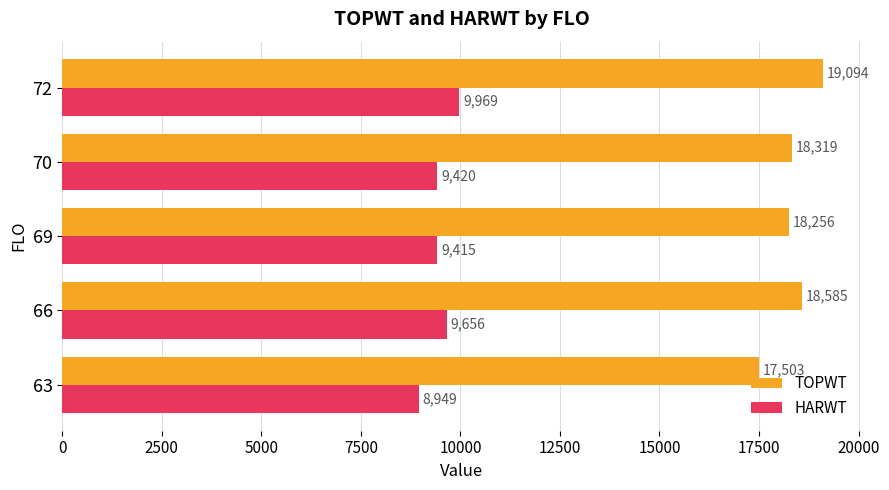

What is the average value of the TOPWT series?

18351.4